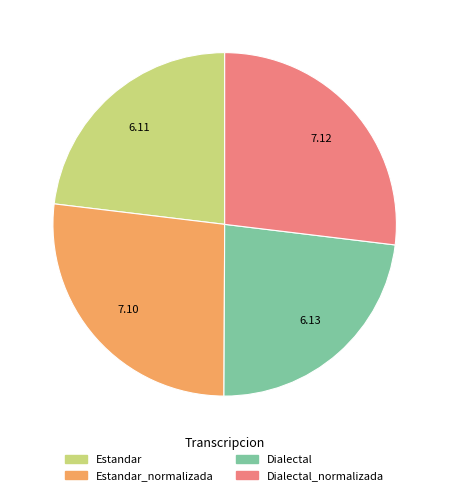

Does any single category account for the majority?

No